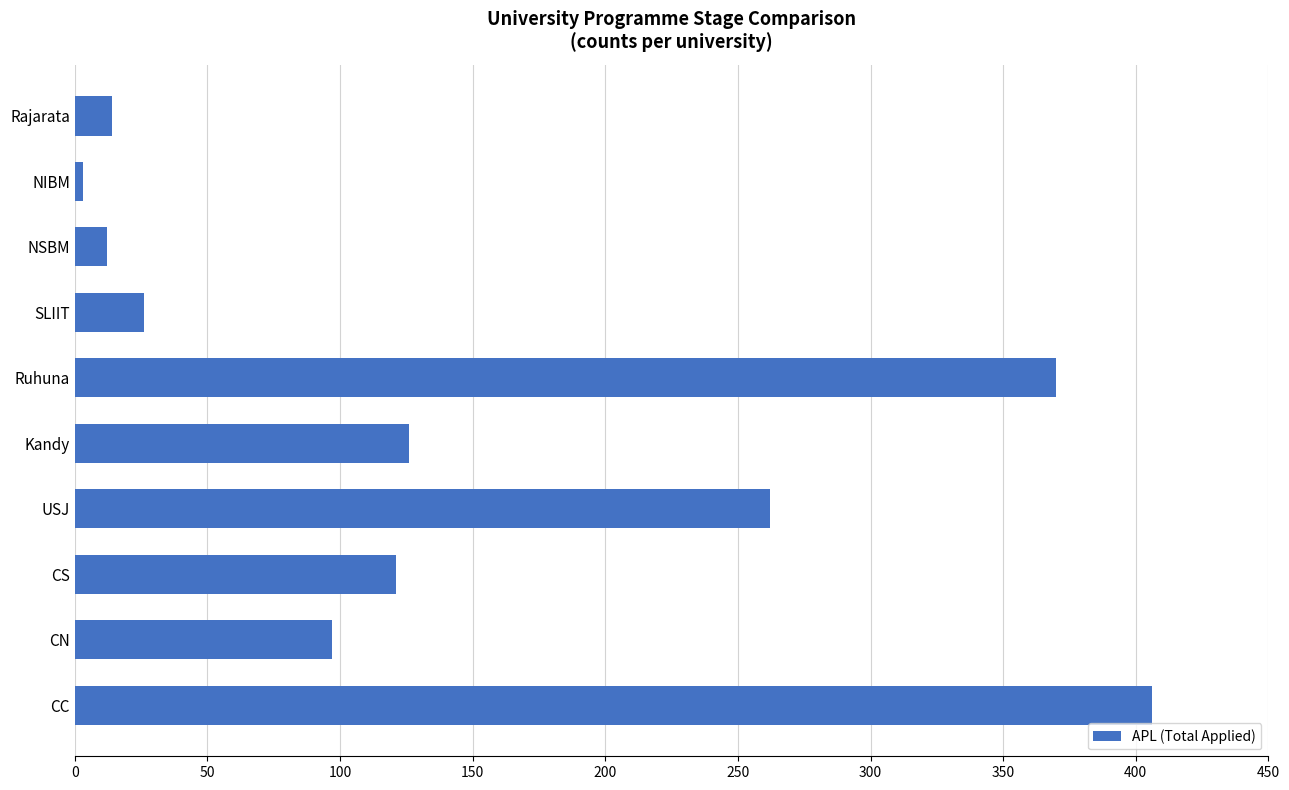

How many bars are there in total?

10